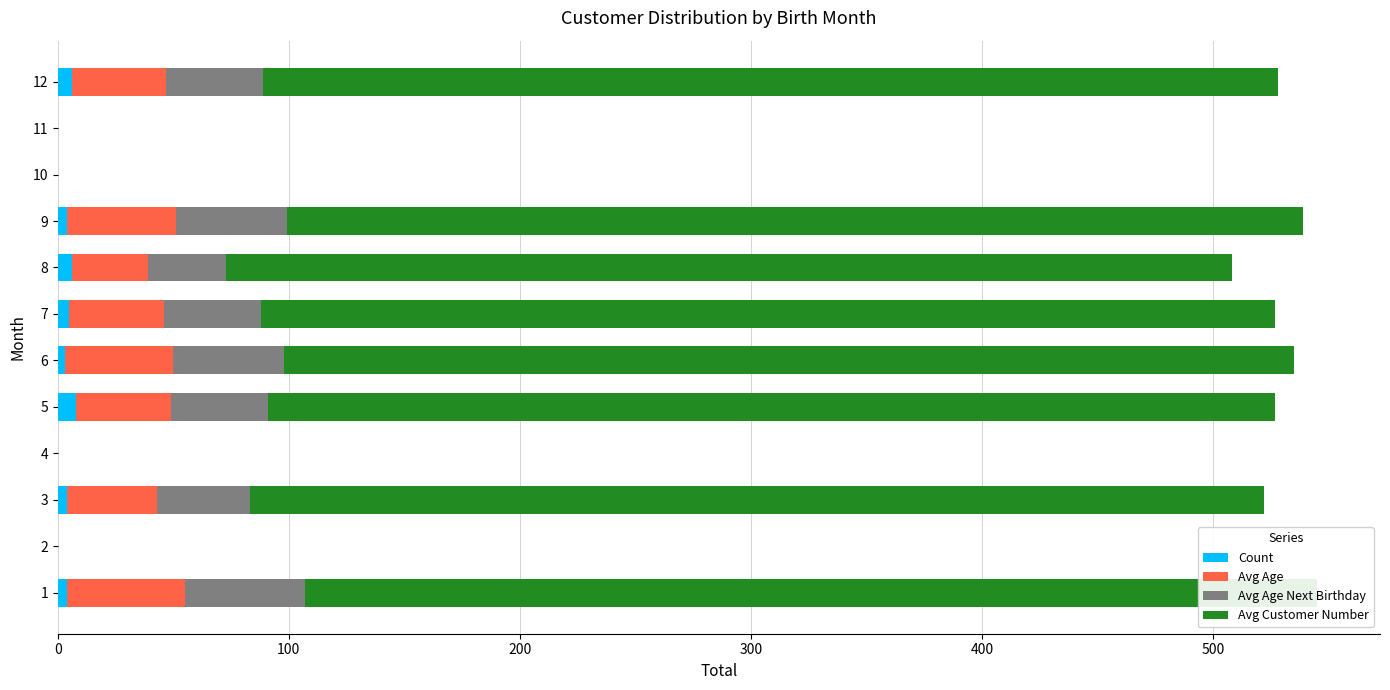

What is the sum of all Count values?

40